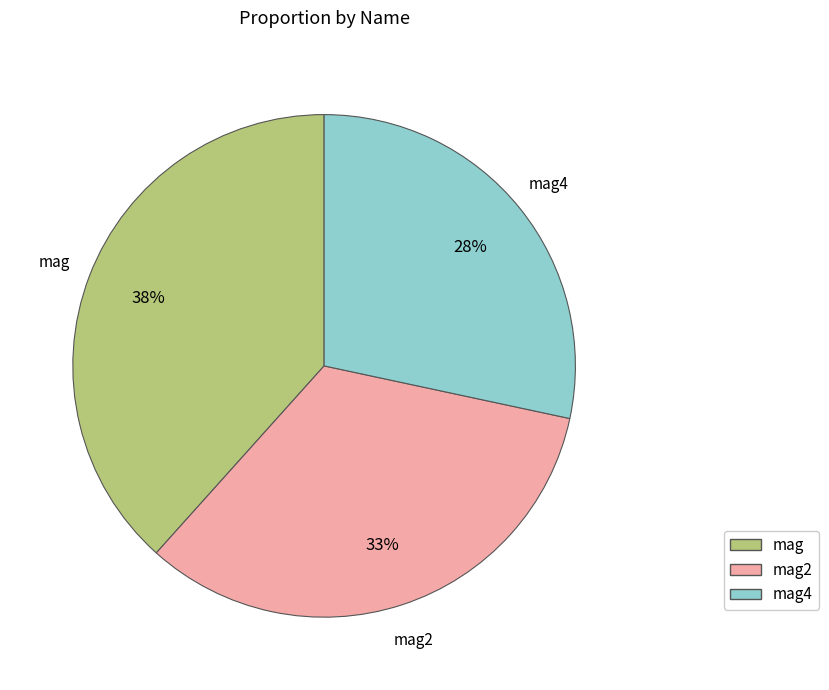

Does any single category account for the majority?

No